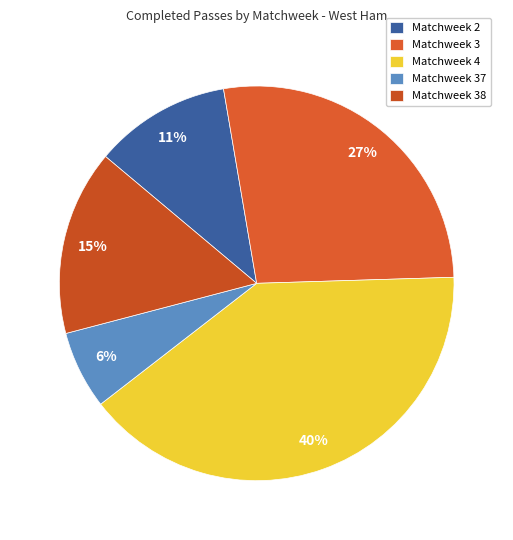

Does Matchweek 37 account for over 50% of the chart?

No